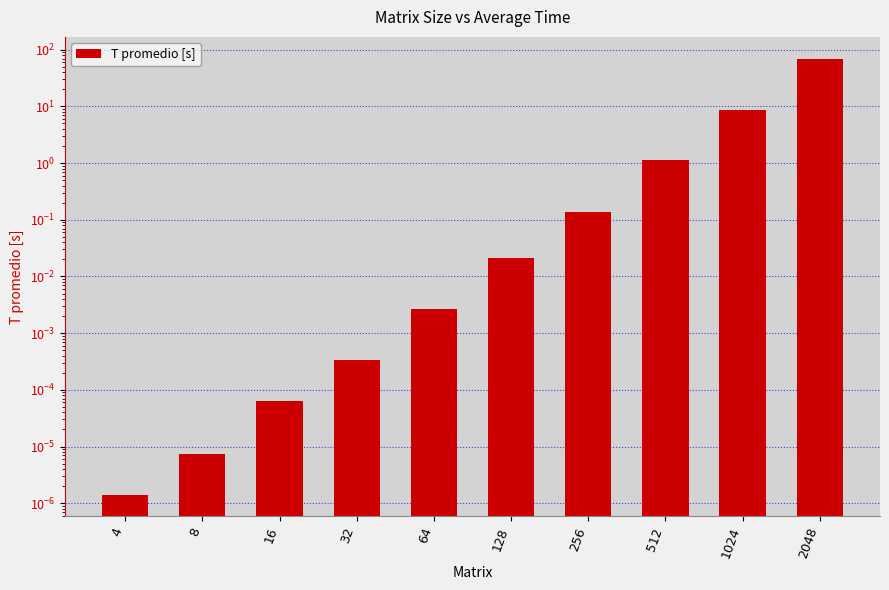

True or false: the data shows 0.0 at 16.

False